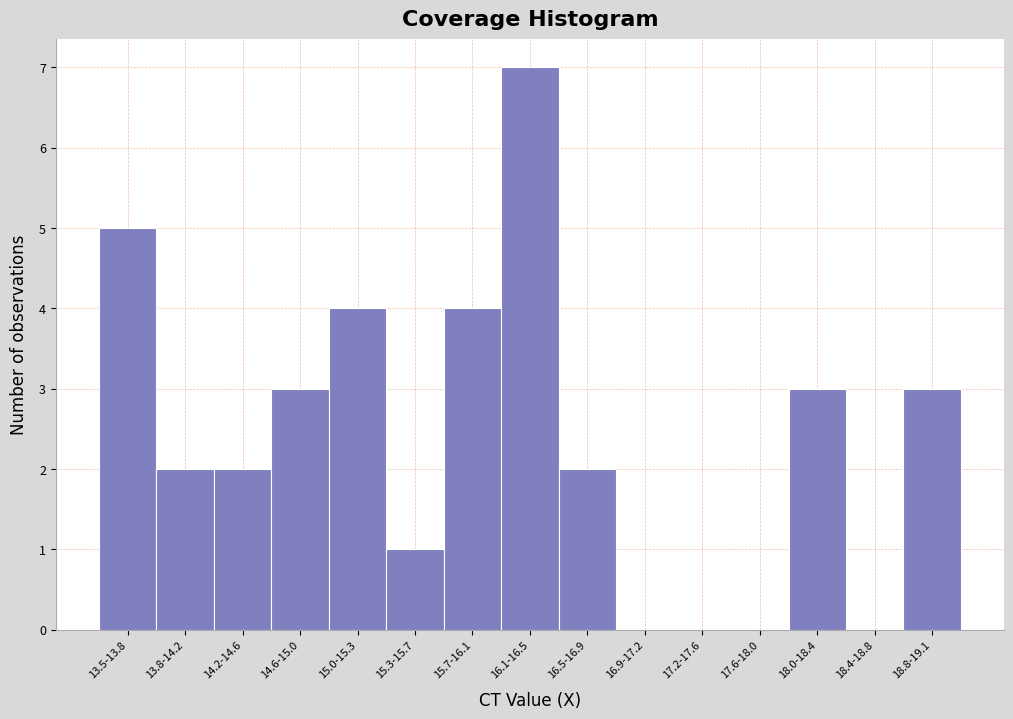

Reading left to right, what are all the values shown in this chart?

13.5-13.8=5	13.8-14.2=2	14.2-14.6=2	14.6-15.0=3	15.0-15.3=4	15.3-15.7=1	15.7-16.1=4	16.1-16.5=7	16.5-16.9=2	16.9-17.2=0	17.2-17.6=0	17.6-18.0=0	18.0-18.4=3	18.4-18.8=0	18.8-19.1=3